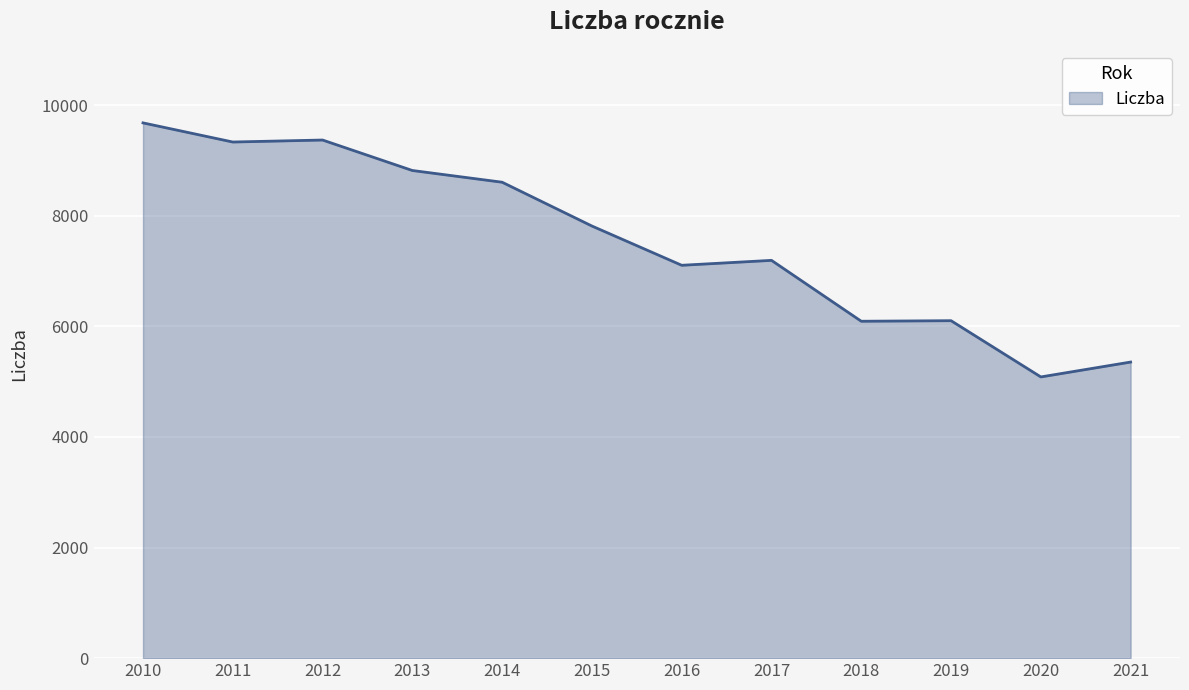

What is the change in value from 2015 to 2021?

-2460